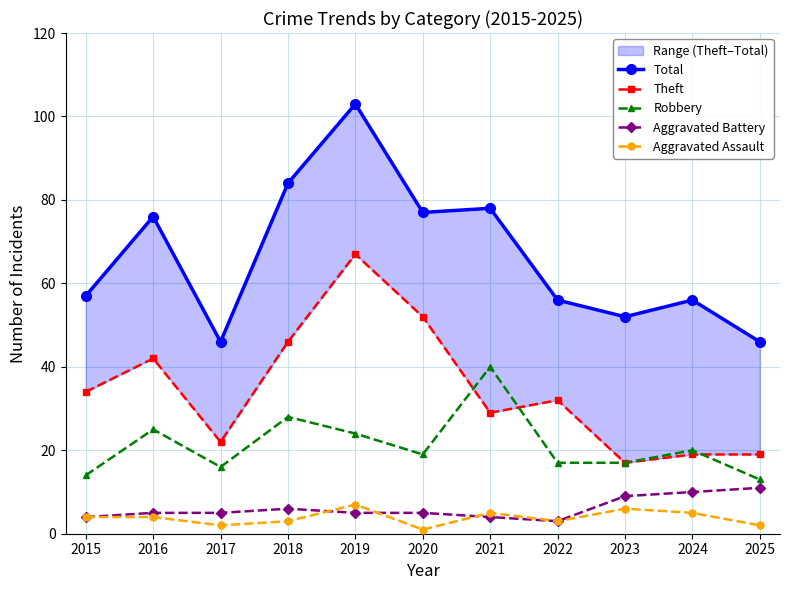

At which category does Robbery reach its first local peak?

2016